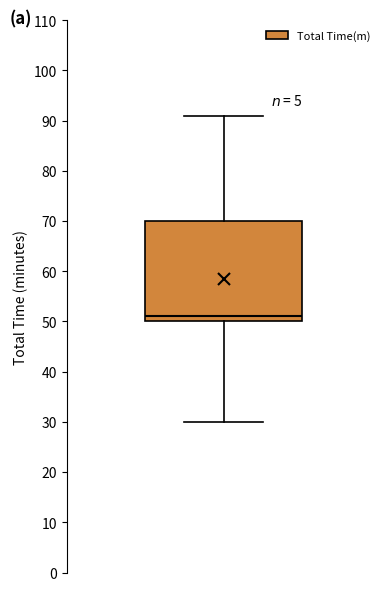

Read this box plot against the y-axis: the position of the median line, the range covered by the box, and the ends of both whiskers. The values are not printed on the chart, so give them approximately, as read against the axis.

median 51, box 50 to 70, whiskers 30 to 91